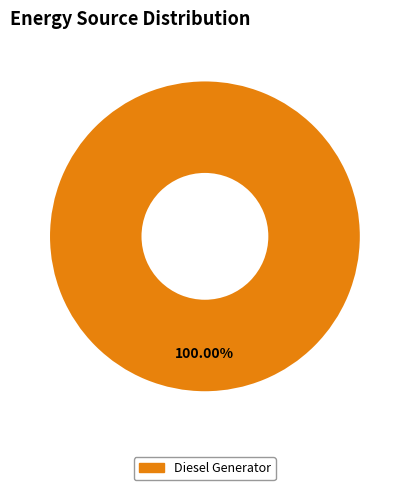

Is there a majority slice in this chart?

Yes